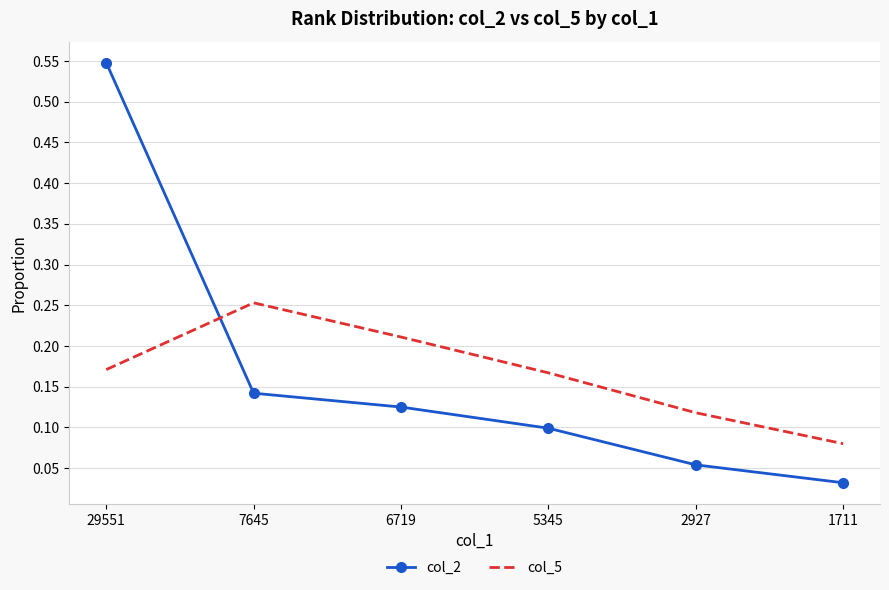

What is the sum of all col_2 values?

1.0